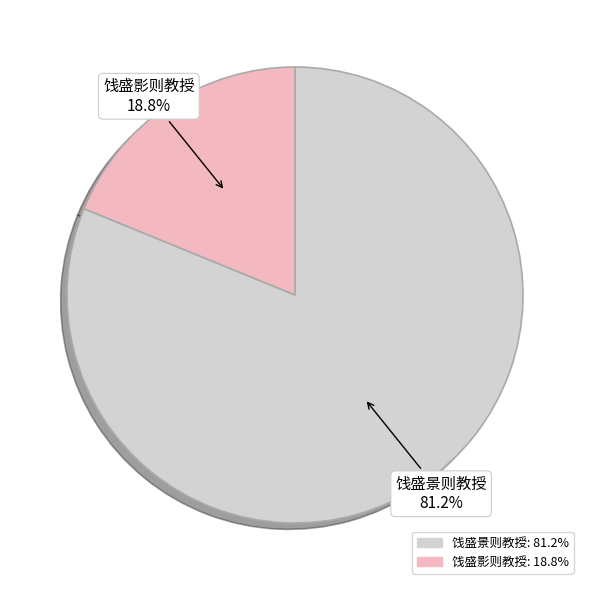

What percentage is NOT represented by 饯盛影则教授?

81.2%